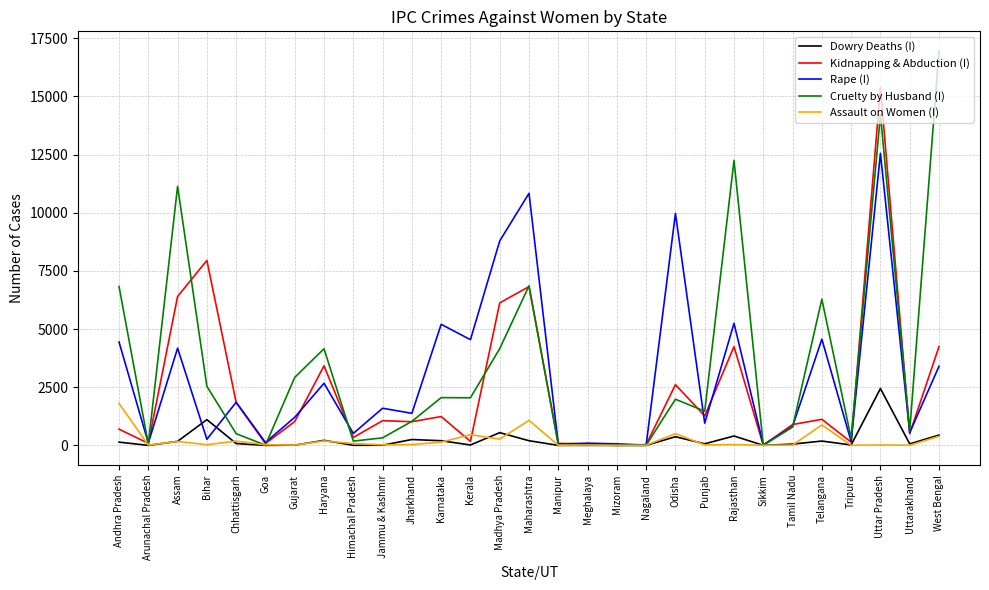

The value of Kidnapping & Abduction (I) at Karnataka is 1893. True or false?

False